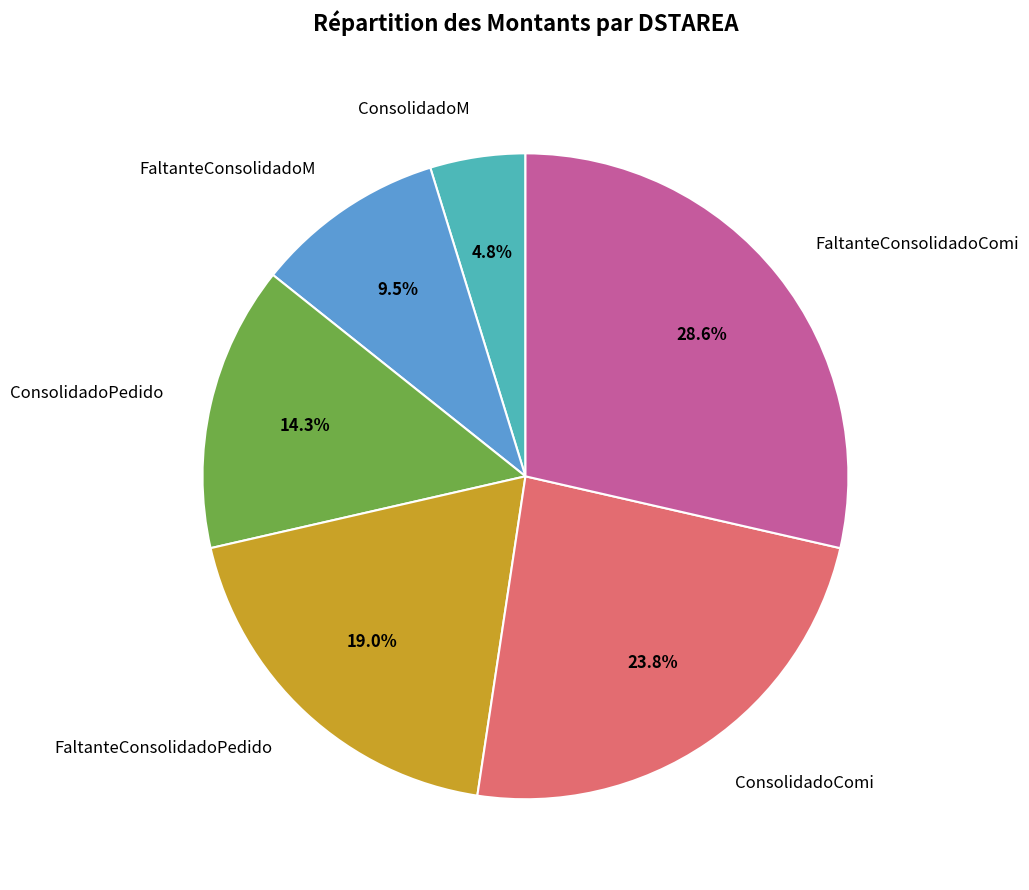

Is the sum of FaltanteConsolidadoComi and FaltanteConsolidadoPedido greater than half?

No